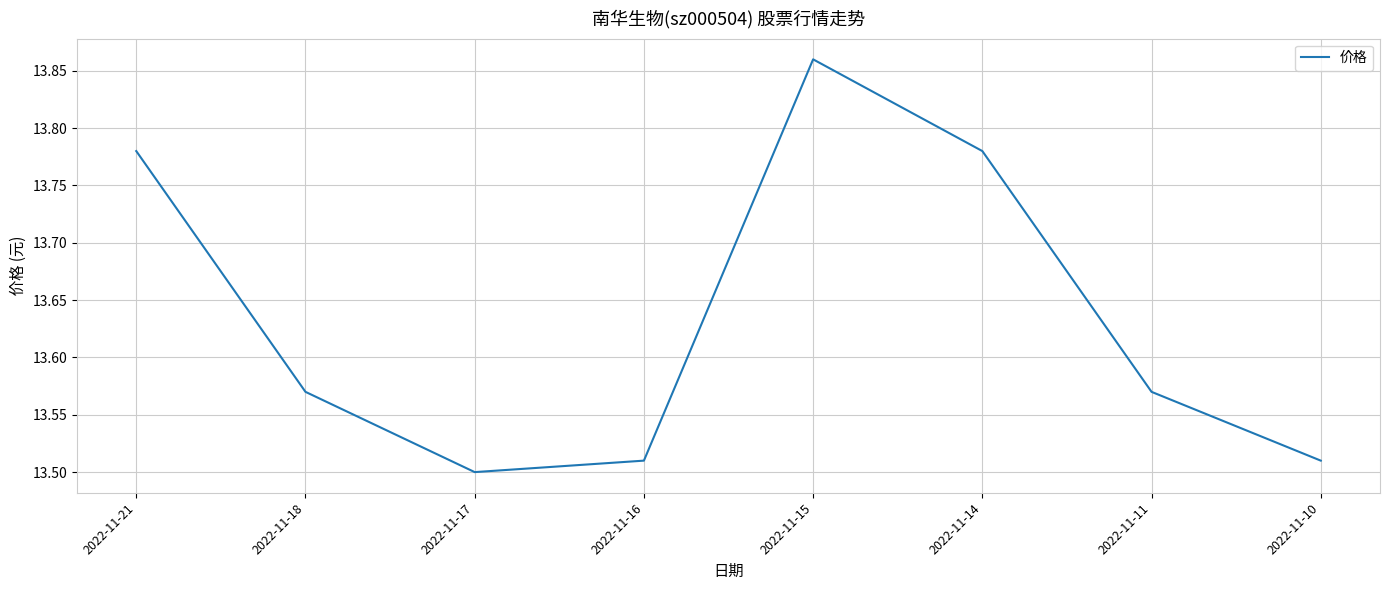

How many distinct data groups are displayed?

1